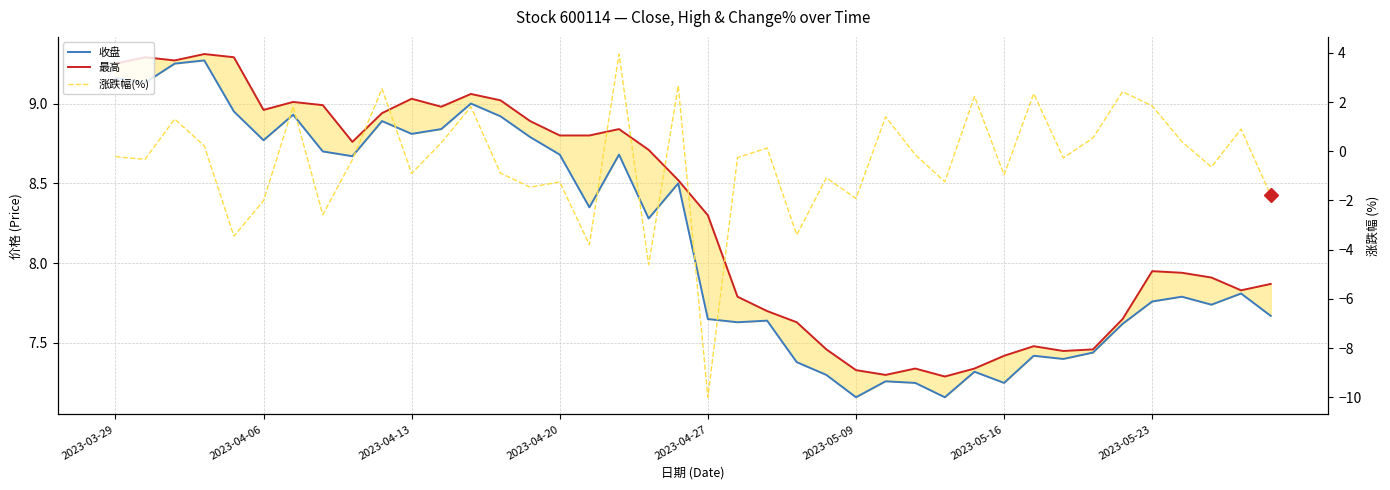

List the labels in order of 收盘 value, smallest first.

25, 28, 27, 30, 26, 24, 29, 23, 32, 31, 33, 34, 21, 22, 20, 39, 37, 35, 36, 38, 18, 16, 19, 8, 15, 17, 2023-05-23, 2023-05-09, 14, 10, 11, 9, 13, 2023-05-16, 2023-04-27, 12, 2023-04-06, 2023-03-29, 2023-04-13, 2023-04-20